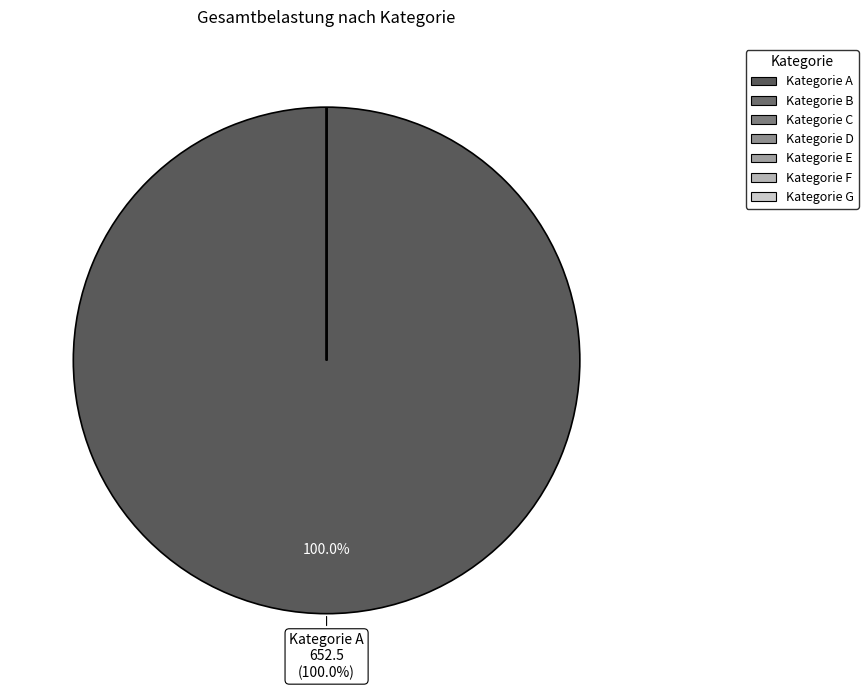

The G slice represents 0% of the pie. True or false?

True